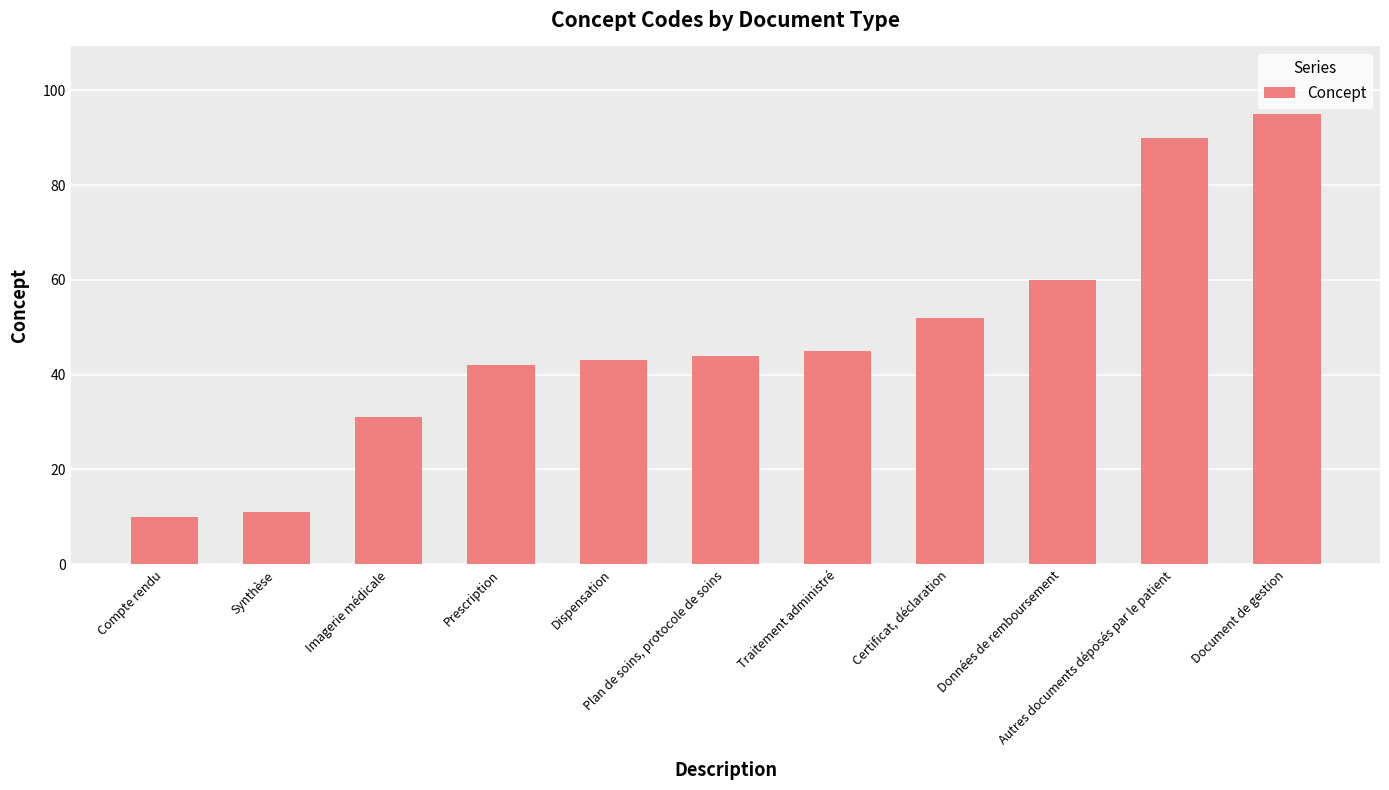

How many values are below 44?

5